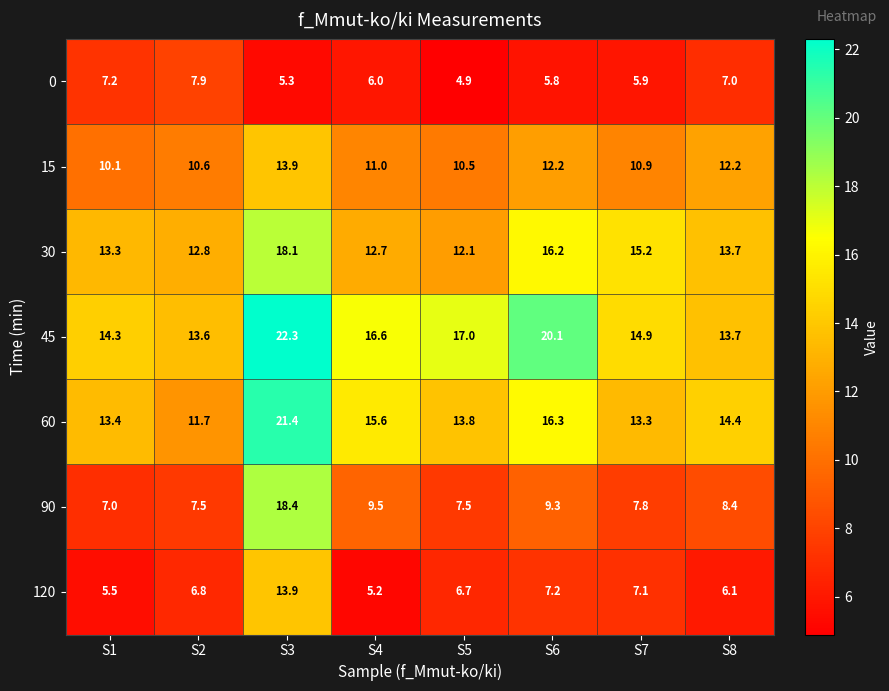

At which label is 120 closest to 9?

S6